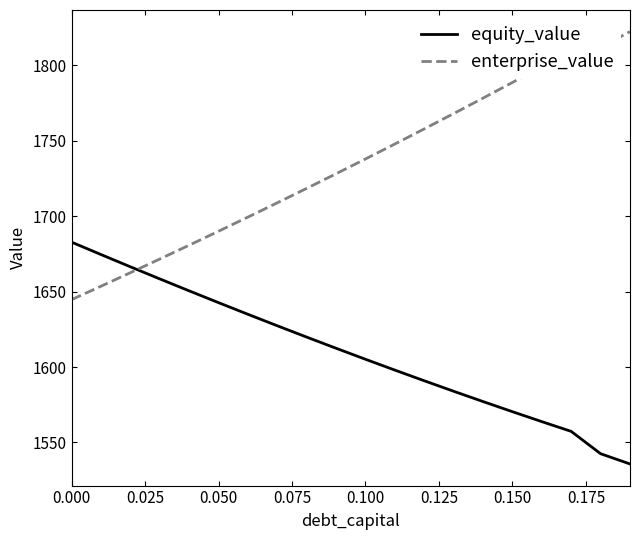

Which series has the largest total across all categories?

enterprise_value